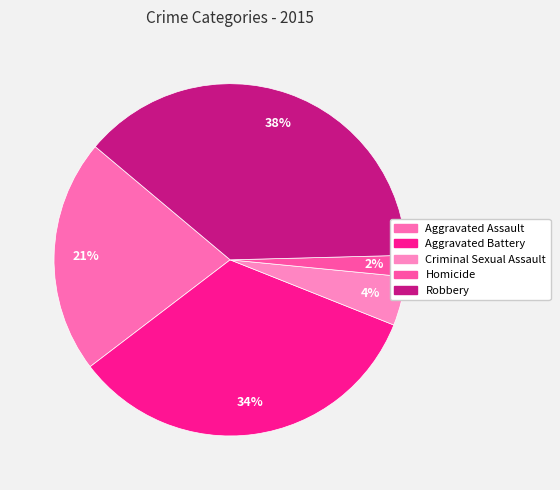

Between Homicide and Aggravated Battery, which is larger?

Aggravated Battery